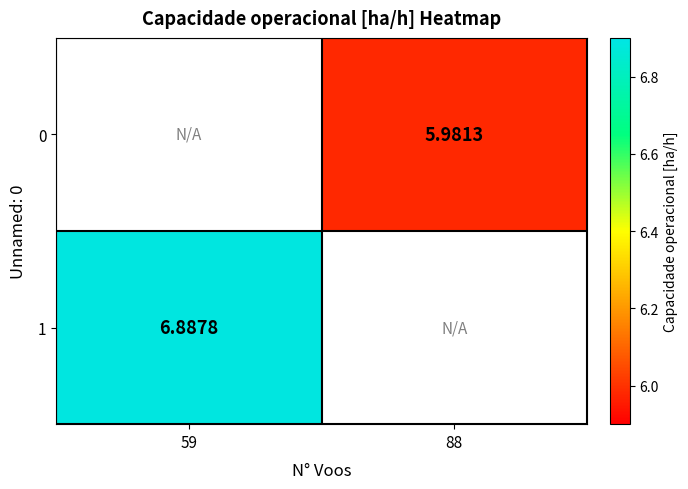

Is the value of 1 at 59 greater than the value of 0 at 88?

Yes